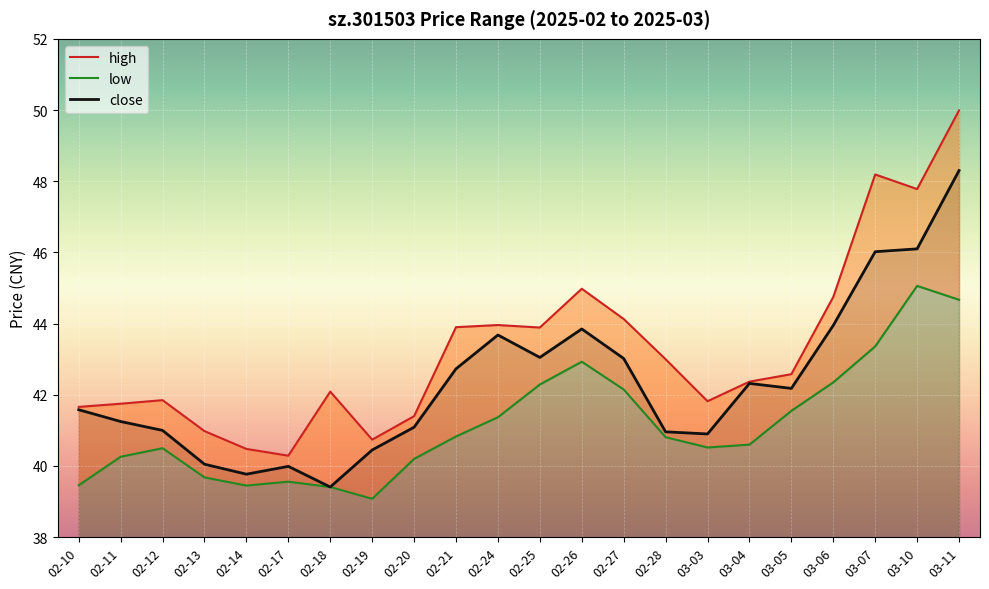

Rank the categories by close value from highest to lowest.

03-11, 03-10, 03-07, 03-06, 02-26, 02-24, 02-25, 02-27, 02-21, 03-04, 03-05, 02-10, 02-11, 02-20, 02-12, 02-28, 03-03, 02-19, 02-13, 02-17, 02-14, 02-18